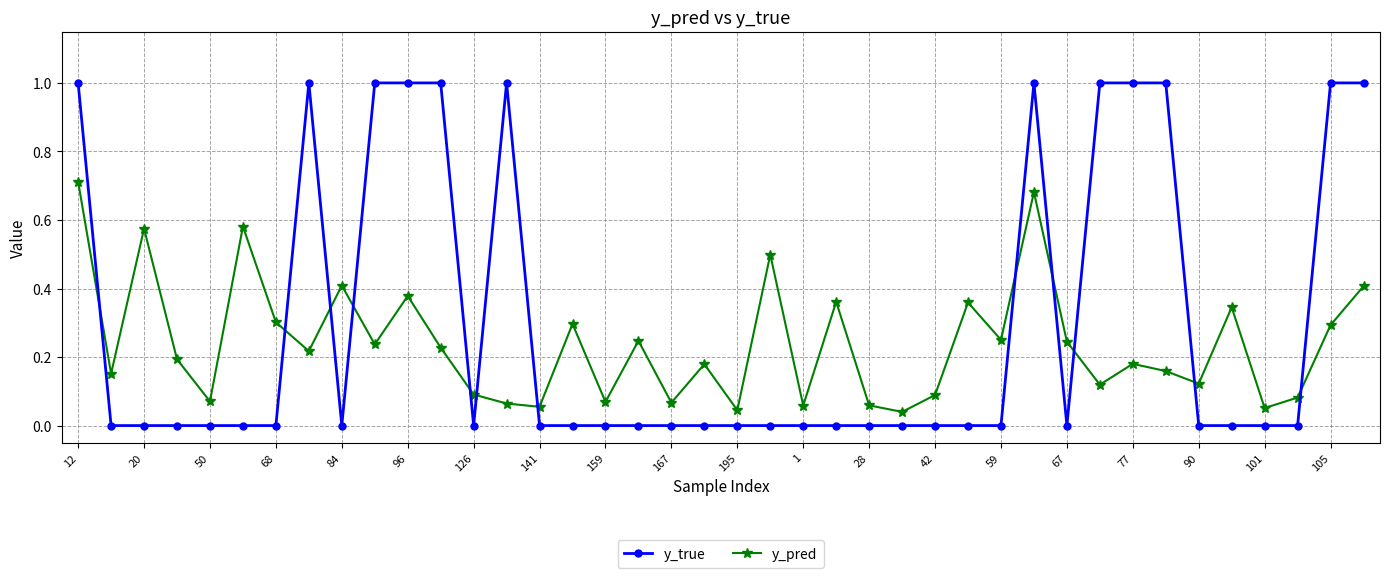

In y_pred, how many points are lower than both neighbors (excluding endpoints)?

14